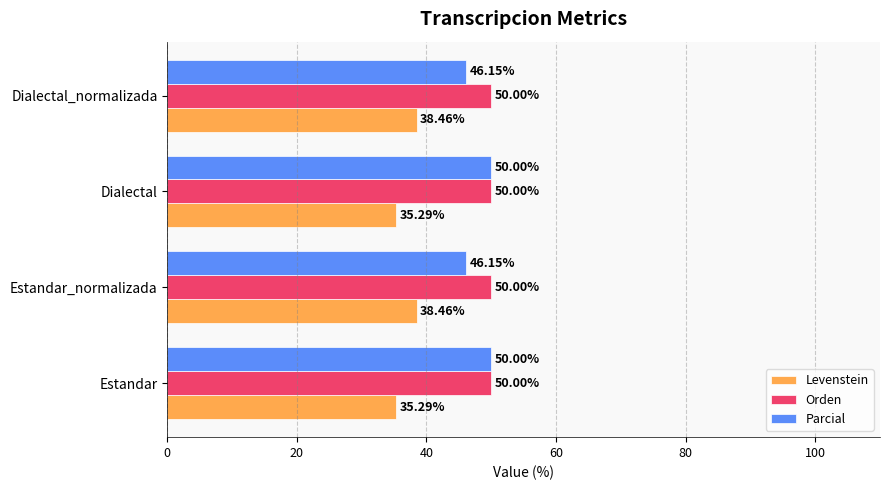

Between Estandar and Estandar_normalizada, which series saw the biggest shift?

Parcial